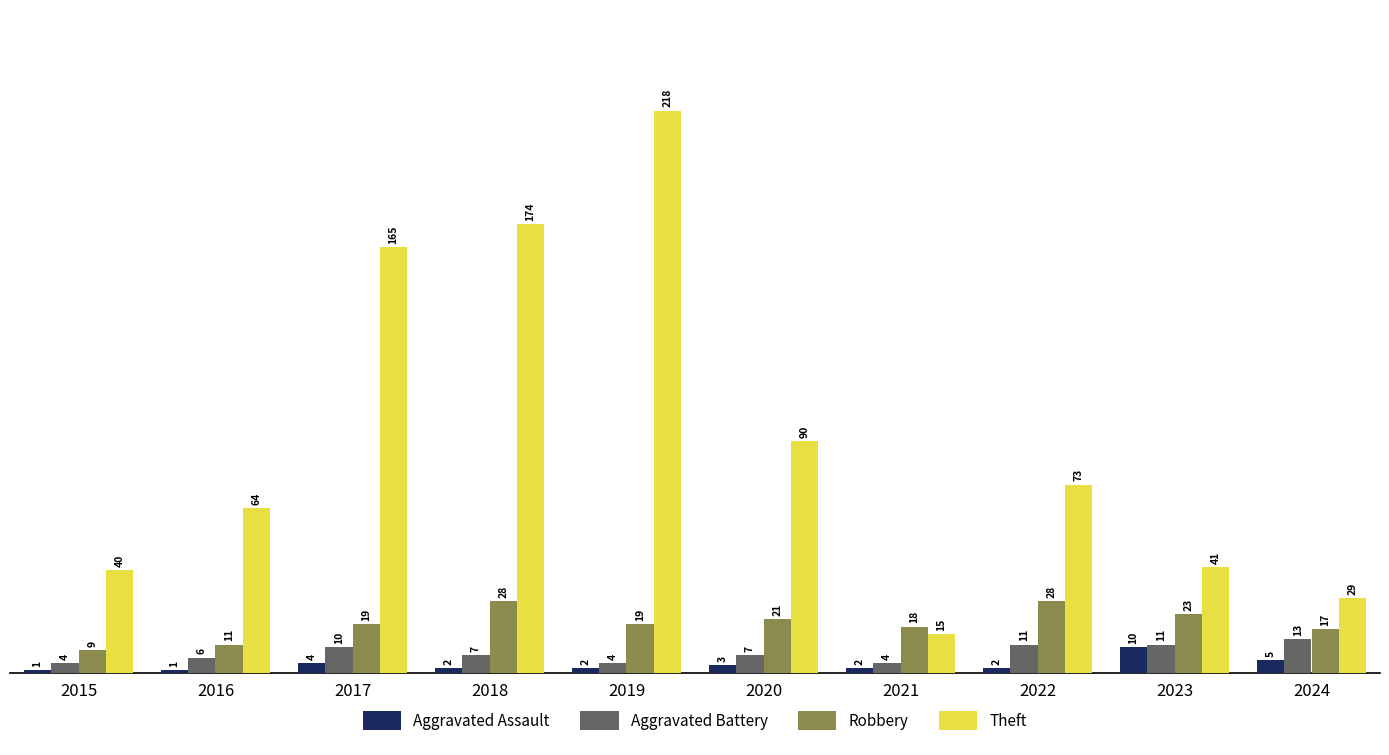

What is the difference between the Robbery values at 2018 and 2020?

7